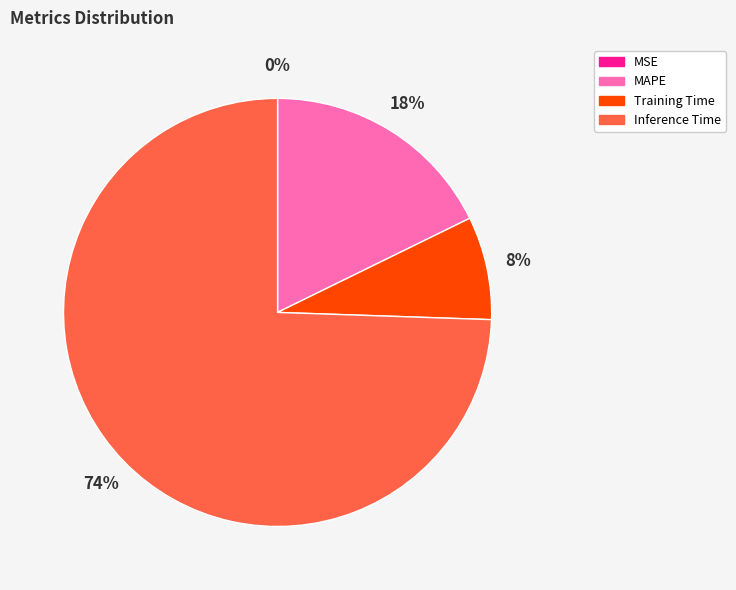

Is the sum of Inference Time and MAPE greater than half?

Yes